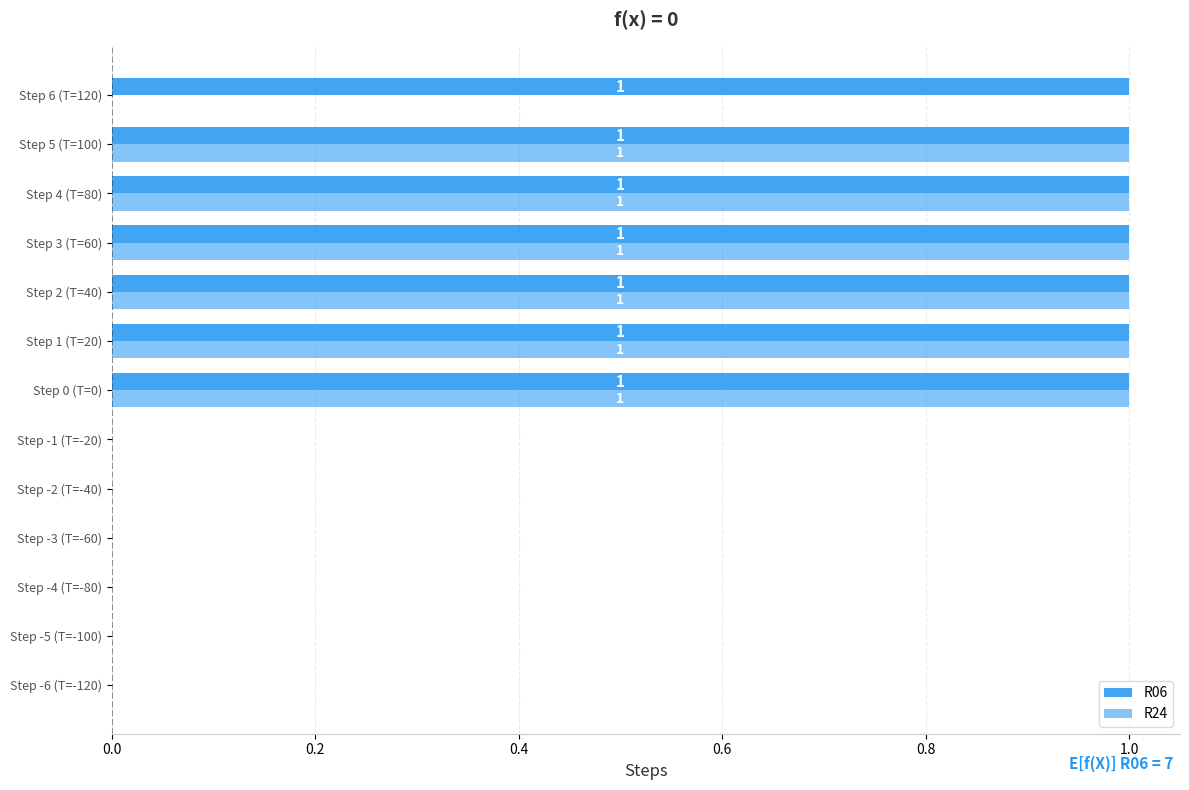

How many positive values does the R24 series have?

6